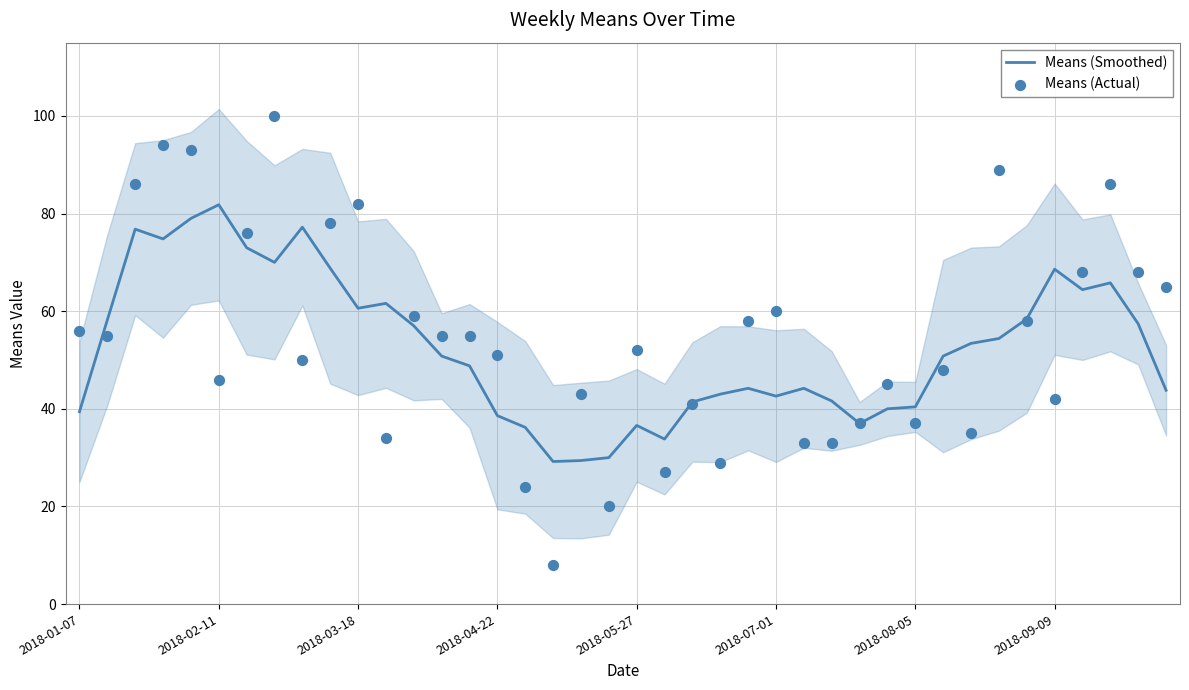

At how many categories does at least one series exceed 30?

38